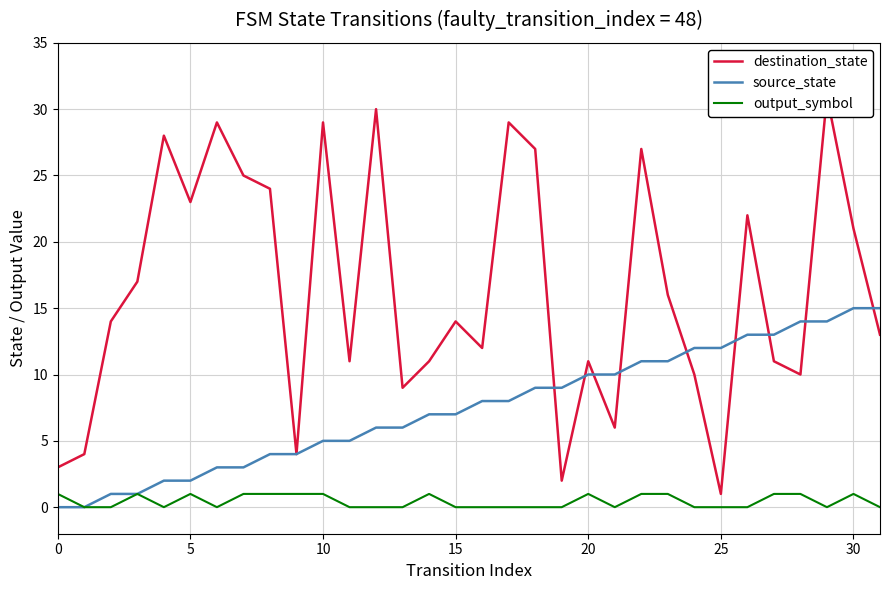

Is the value of source_state at 10 greater than the value of destination_state at 12?

No